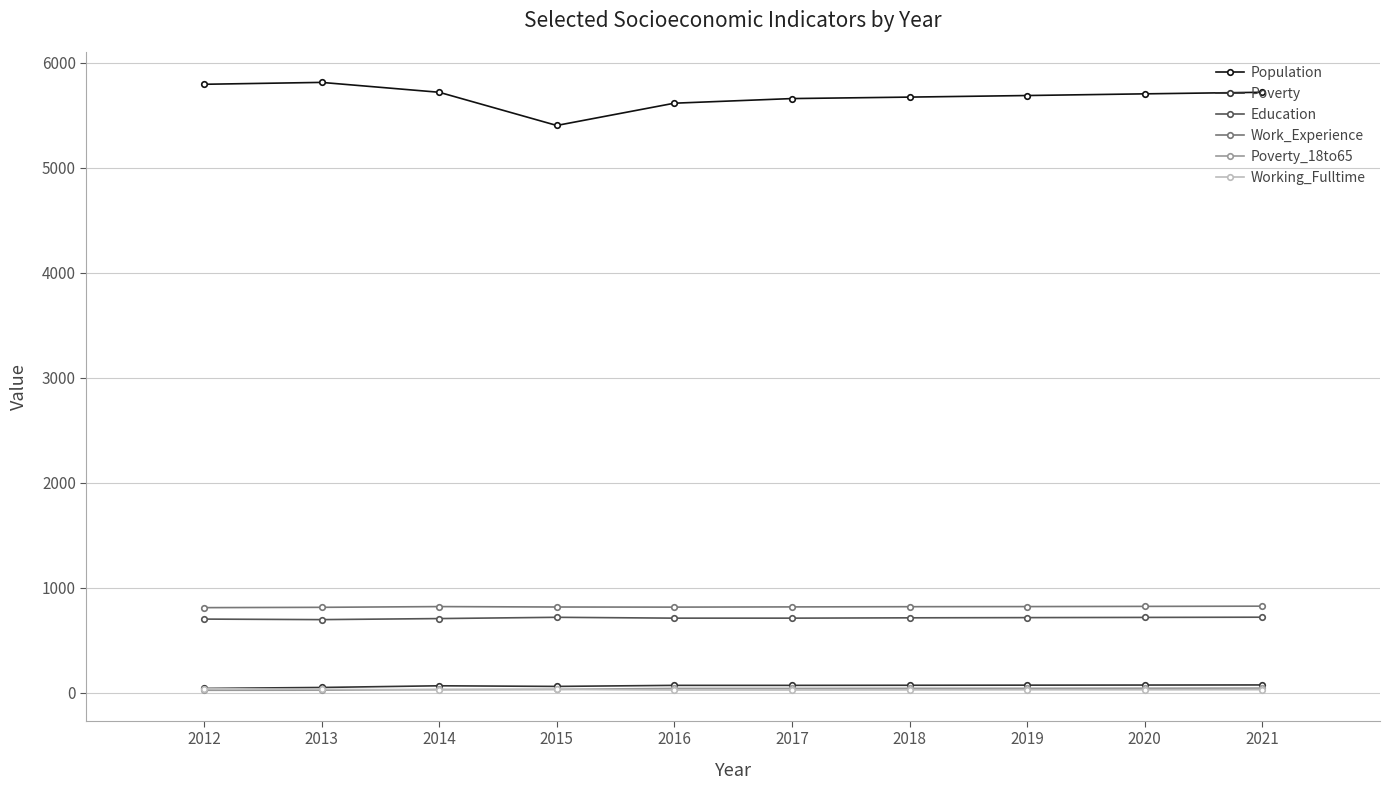

How many lines are shown in the chart?

6